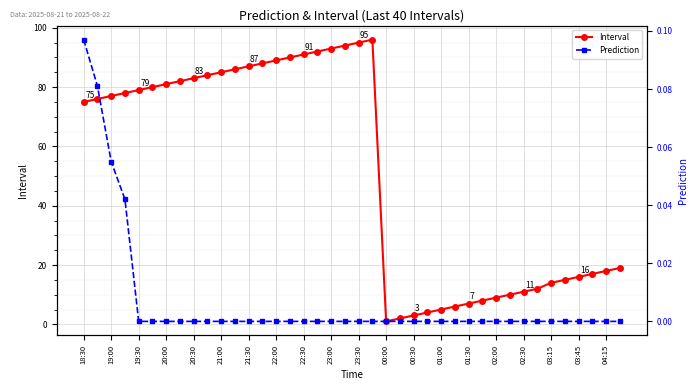

Which series has the largest total across all categories?

Interval